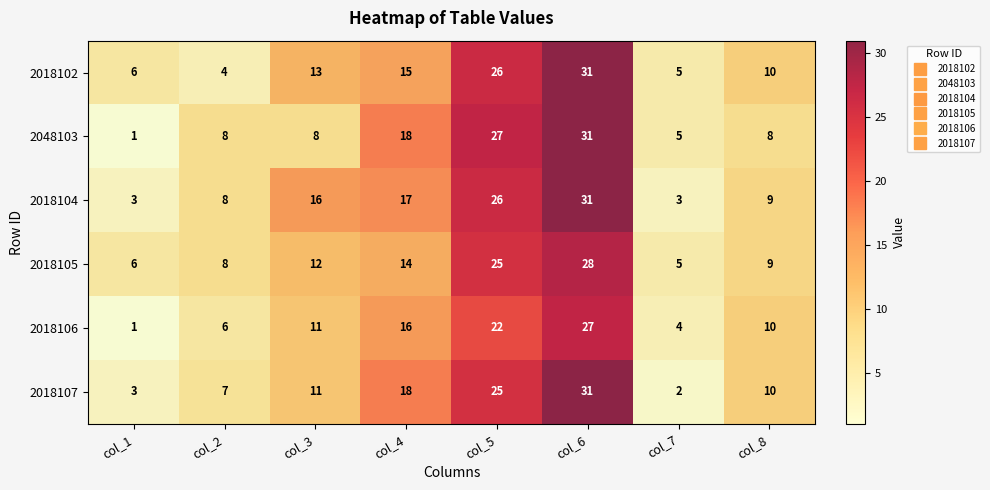

List the labels in order of 2018105 value, largest first.

col_6, col_5, col_4, col_3, col_8, col_2, col_1, col_7